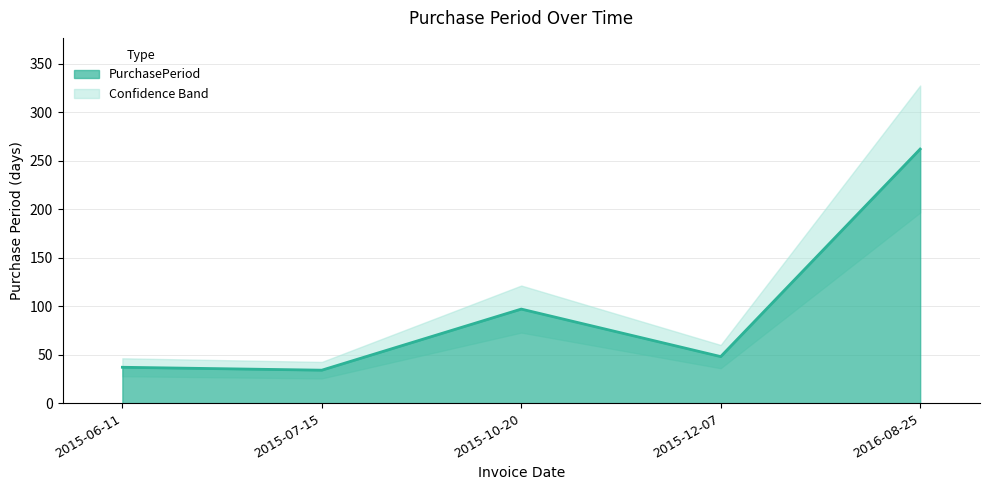

What is the difference between the values at 2015-06-11 and 2015-07-15?

3